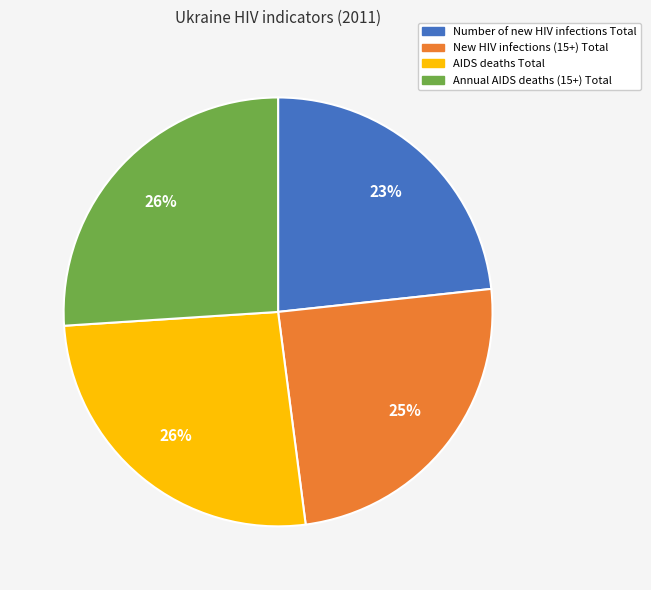

Is it true that Annual AIDS deaths (15+) Total is 26% of the pie?

True